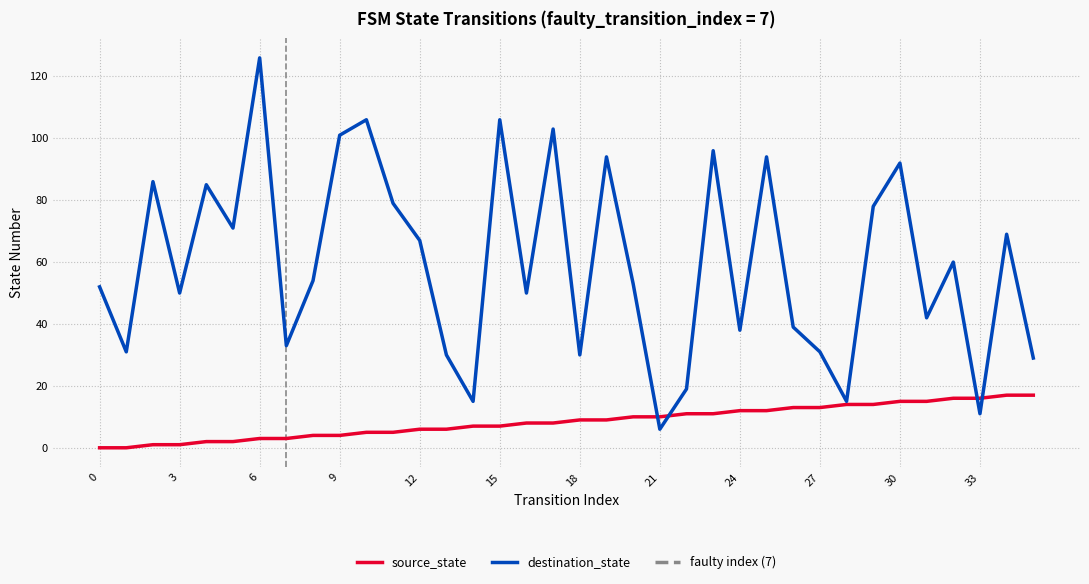

True or false: source_state has a value of 7 at 20.

False